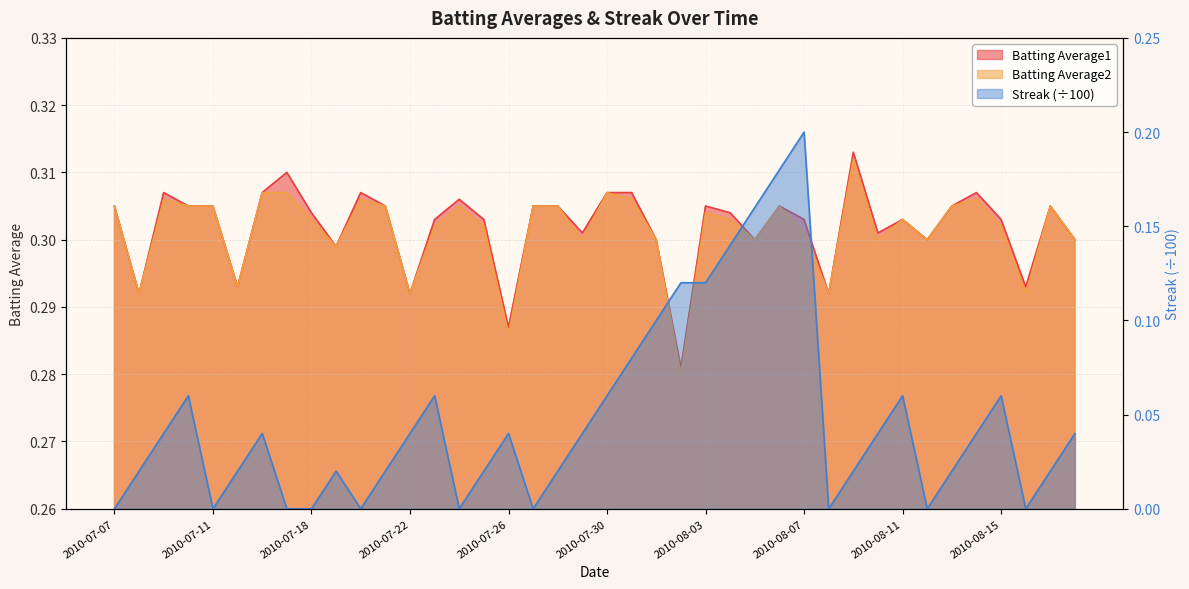

True or false: Streak and Batting Average2 cross at least once.

False